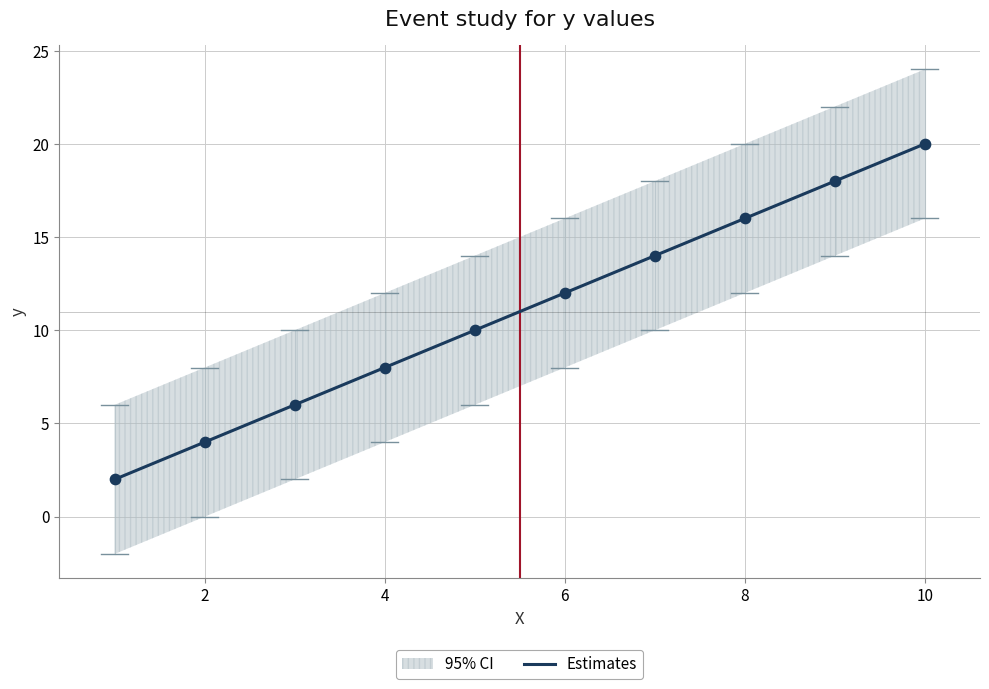

The Estimates series shows 7 at 2. True or false?

False